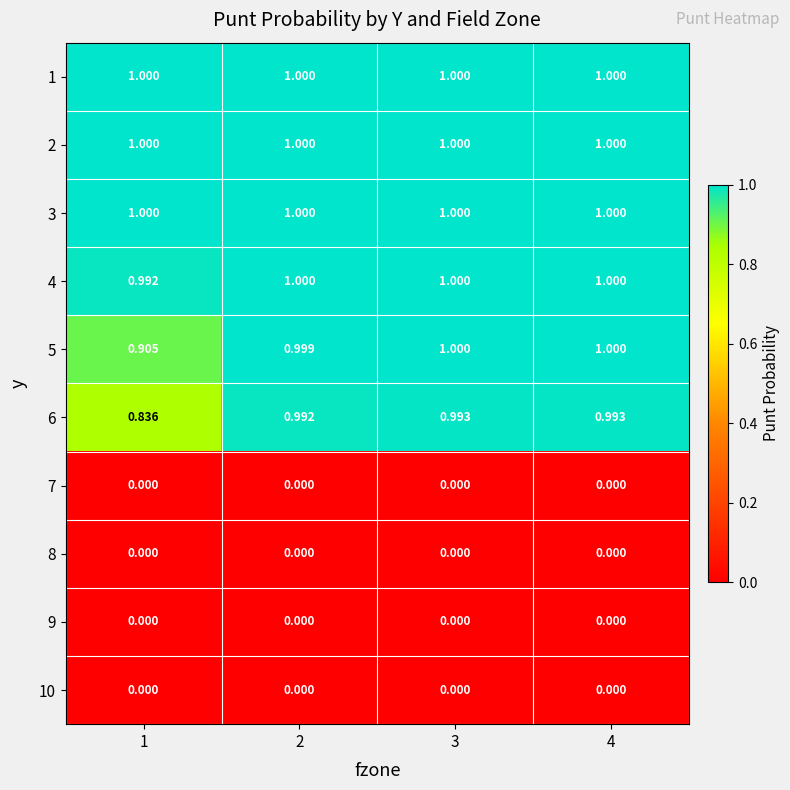

Is the value of 8 at 3 greater than the value of 6 at 2?

No